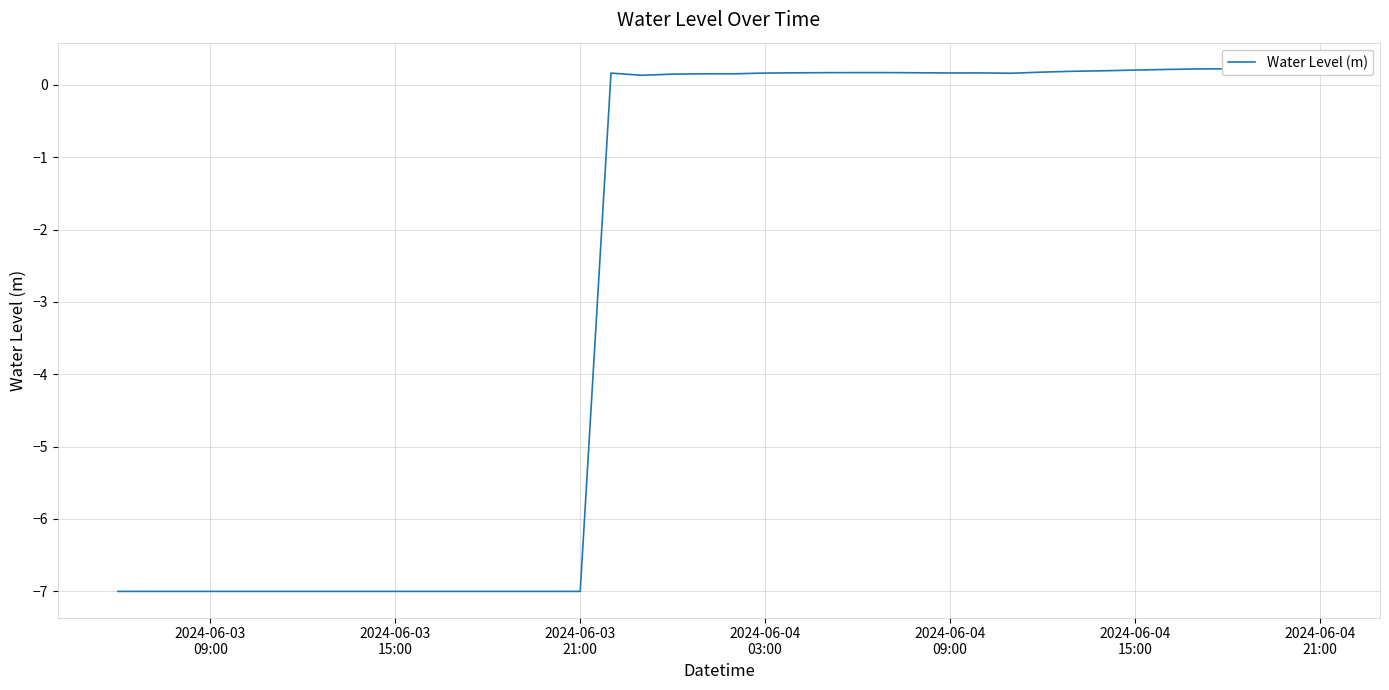

What is the label of the 1st point from the left?

2024-06-03
09:00